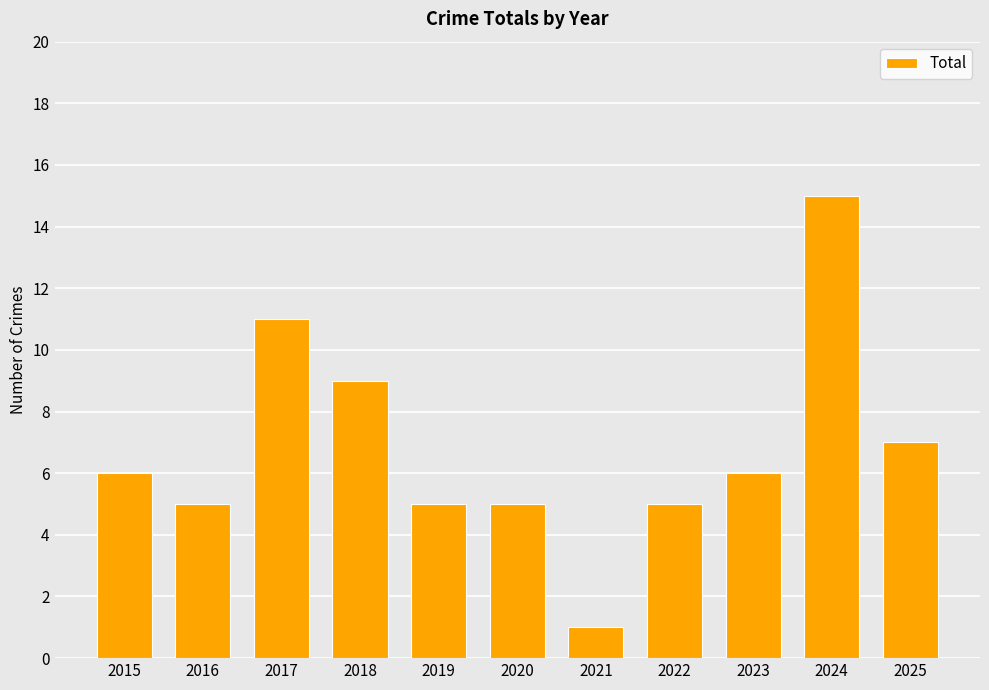

What is the value of the 9th bar from the left?

6